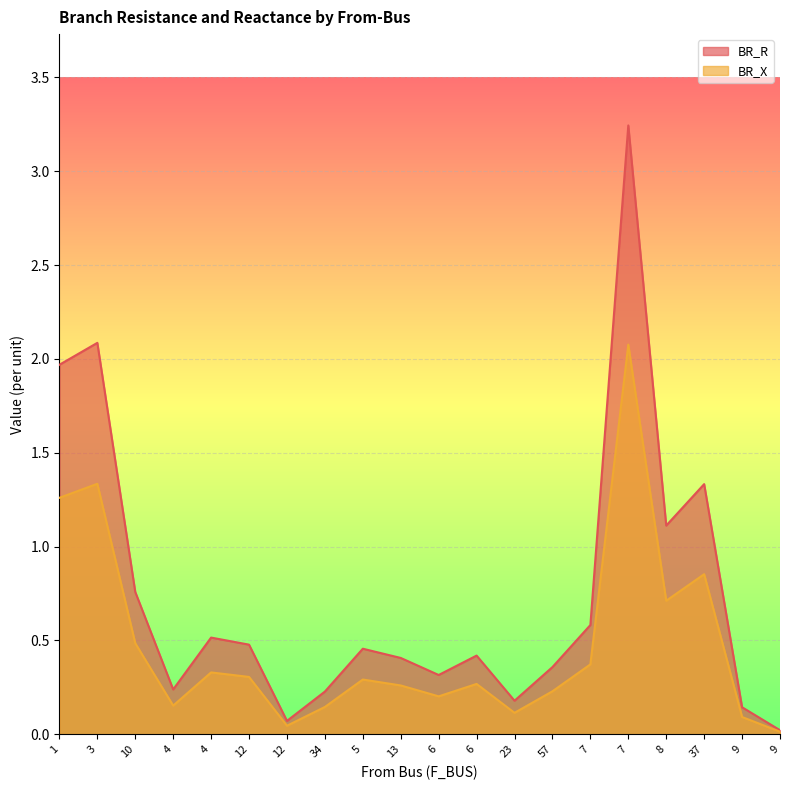

True or false: BR_R has more than 2 points higher than both neighbors.

True